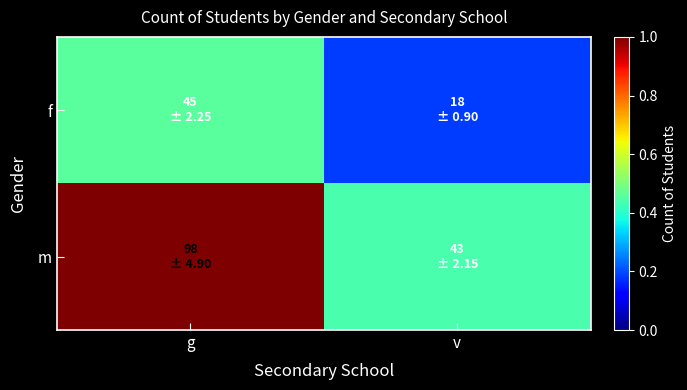

Reading right to left, extract all data points from this chart.

f: v=18	g=45
m: v=43	g=98